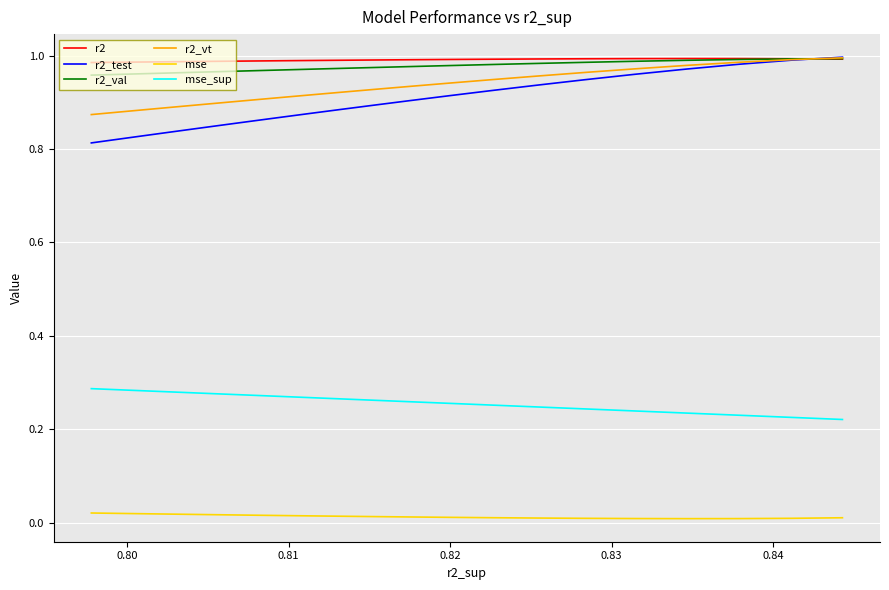

True or false: r2_vt and mse intersect in this chart.

False